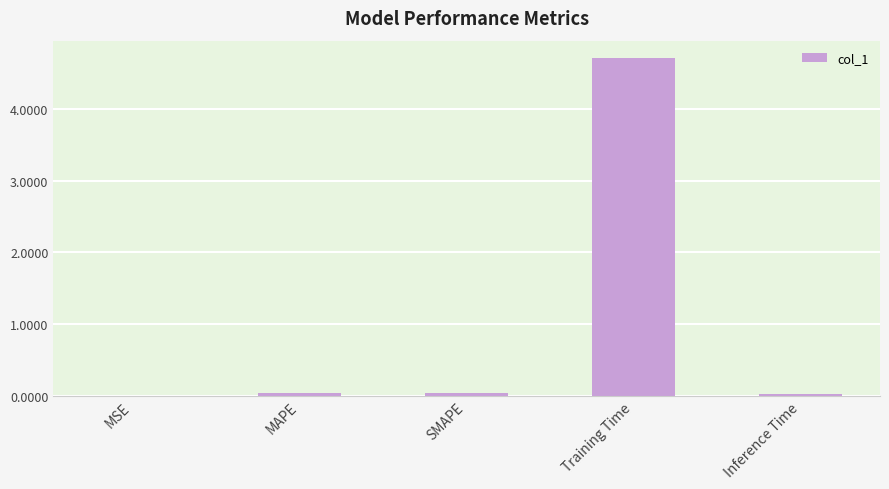

How many data points does each series have?

5